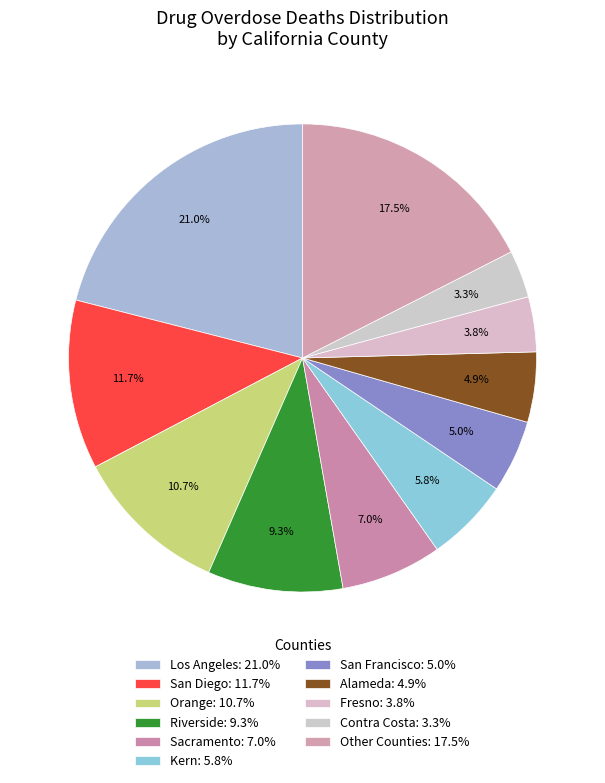

Count the number of slices in the pie.

11